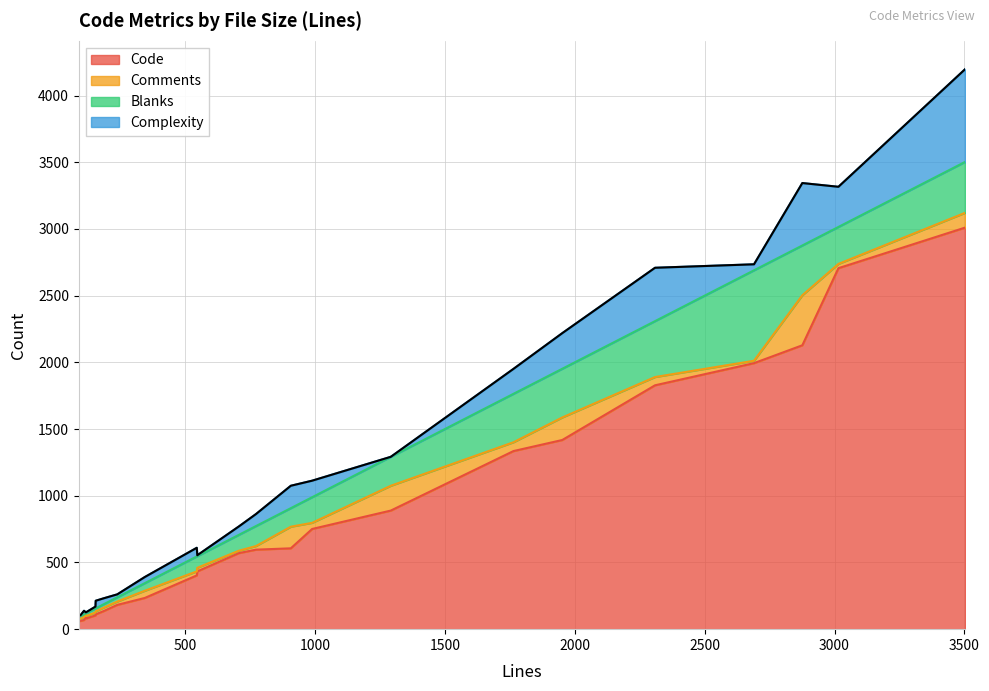

True or false: Complexity and Comments cross at least once.

True